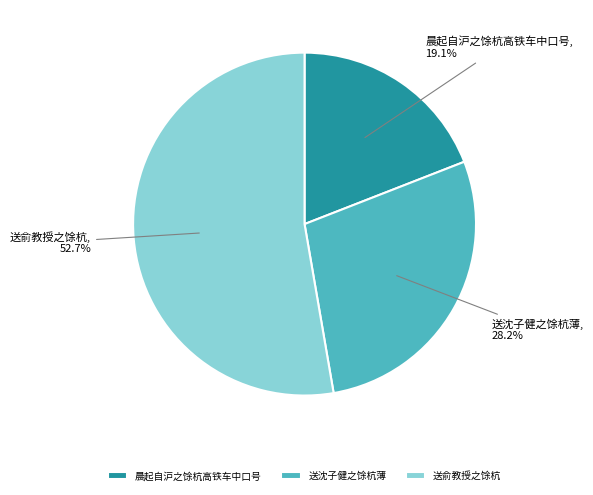

The 送俞教授之馀杭 slice represents 53% of the pie. True or false?

True